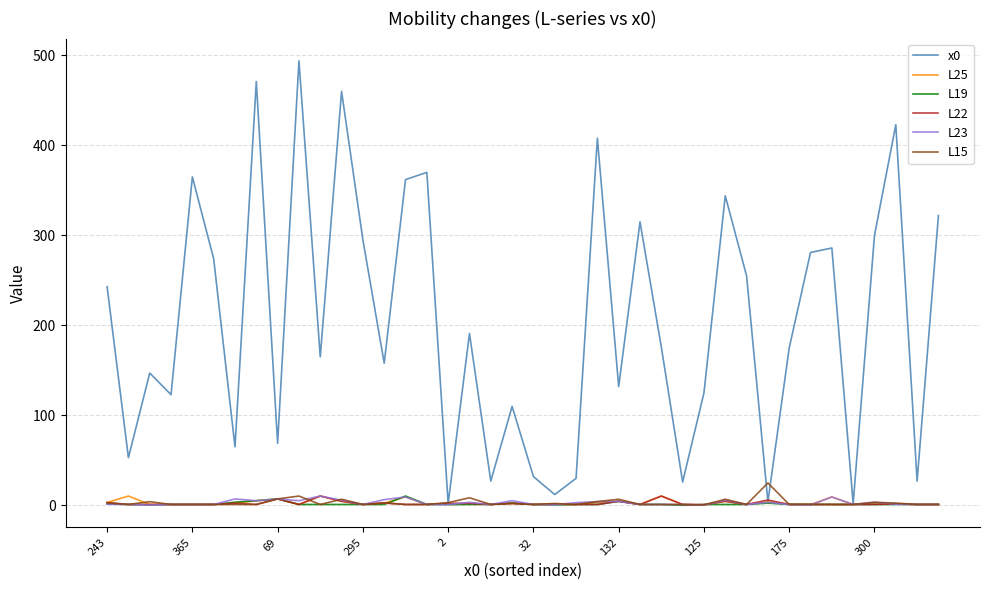

Which series has the largest total across all categories?

x0